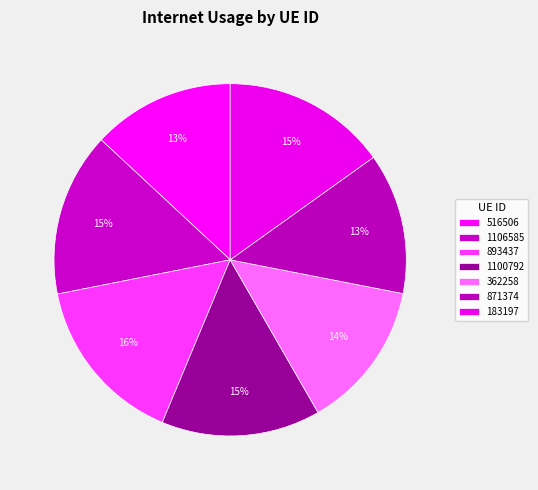

How many slices are in this pie chart?

7